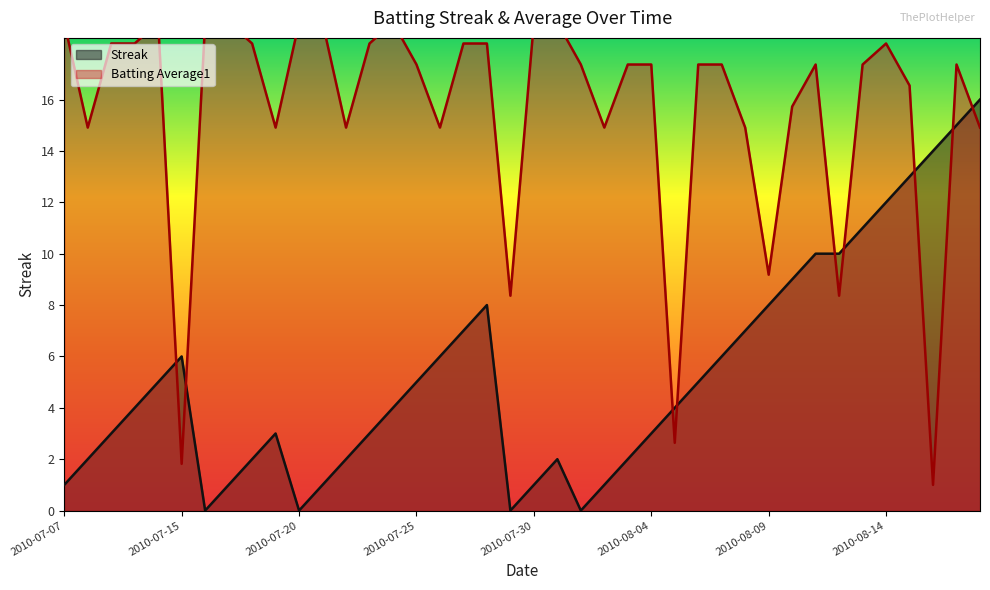

Reading left to right, transcribe all the data shown in this chart.

Streak: 1.0	2.0	3.0	4.0	5.0	6.0	0.0	1.0	2.0	3.0	0.0	1.0	2.0	3.0	4.0	5.0	6.0	7.0	8.0	0.0	1.0	2.0	0.0	1.0	2.0	3.0	4.0	5.0	6.0	7.0	8.0	9.0	10.0	10.0	11.0	12.0	13.0	14.0	15.0	16.0
Batting Average1: 19.0	14.9	18.2	18.2	19.0	1.8	19.0	19.0	18.2	14.9	19.0	19.0	14.9	18.2	19.0	17.4	14.9	18.2	18.2	8.4	19.0	19.0	17.4	14.9	17.4	17.4	2.6	17.4	17.4	14.9	9.2	15.7	17.4	8.4	17.4	18.2	16.5	1.0	17.4	14.9